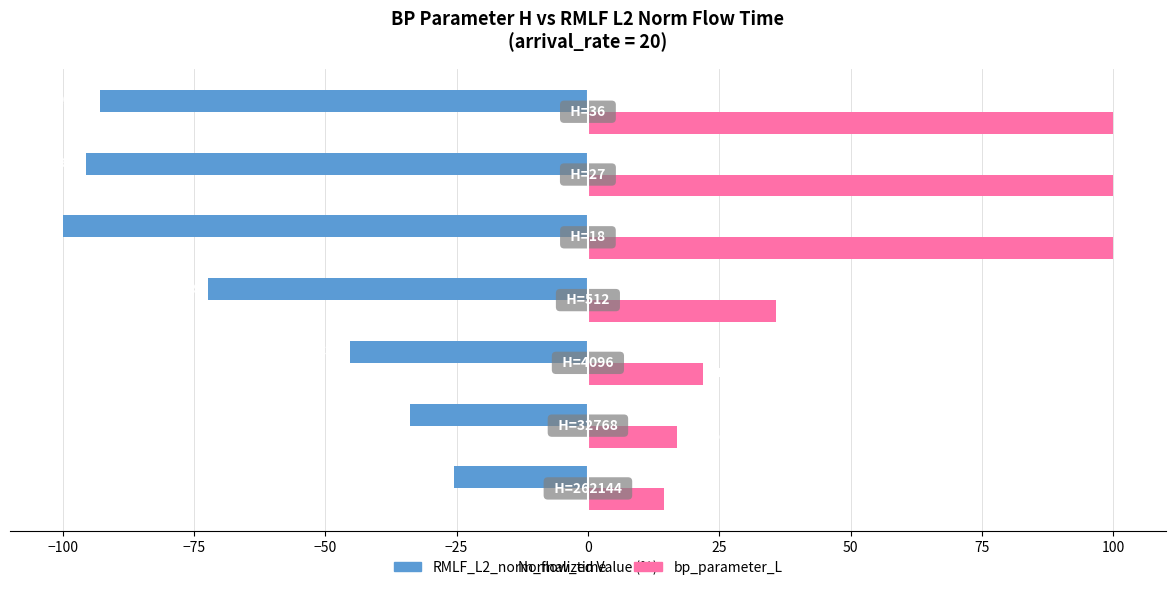

What is the highest value of the RMLF_L2_norm_flow_time series?

-25.4